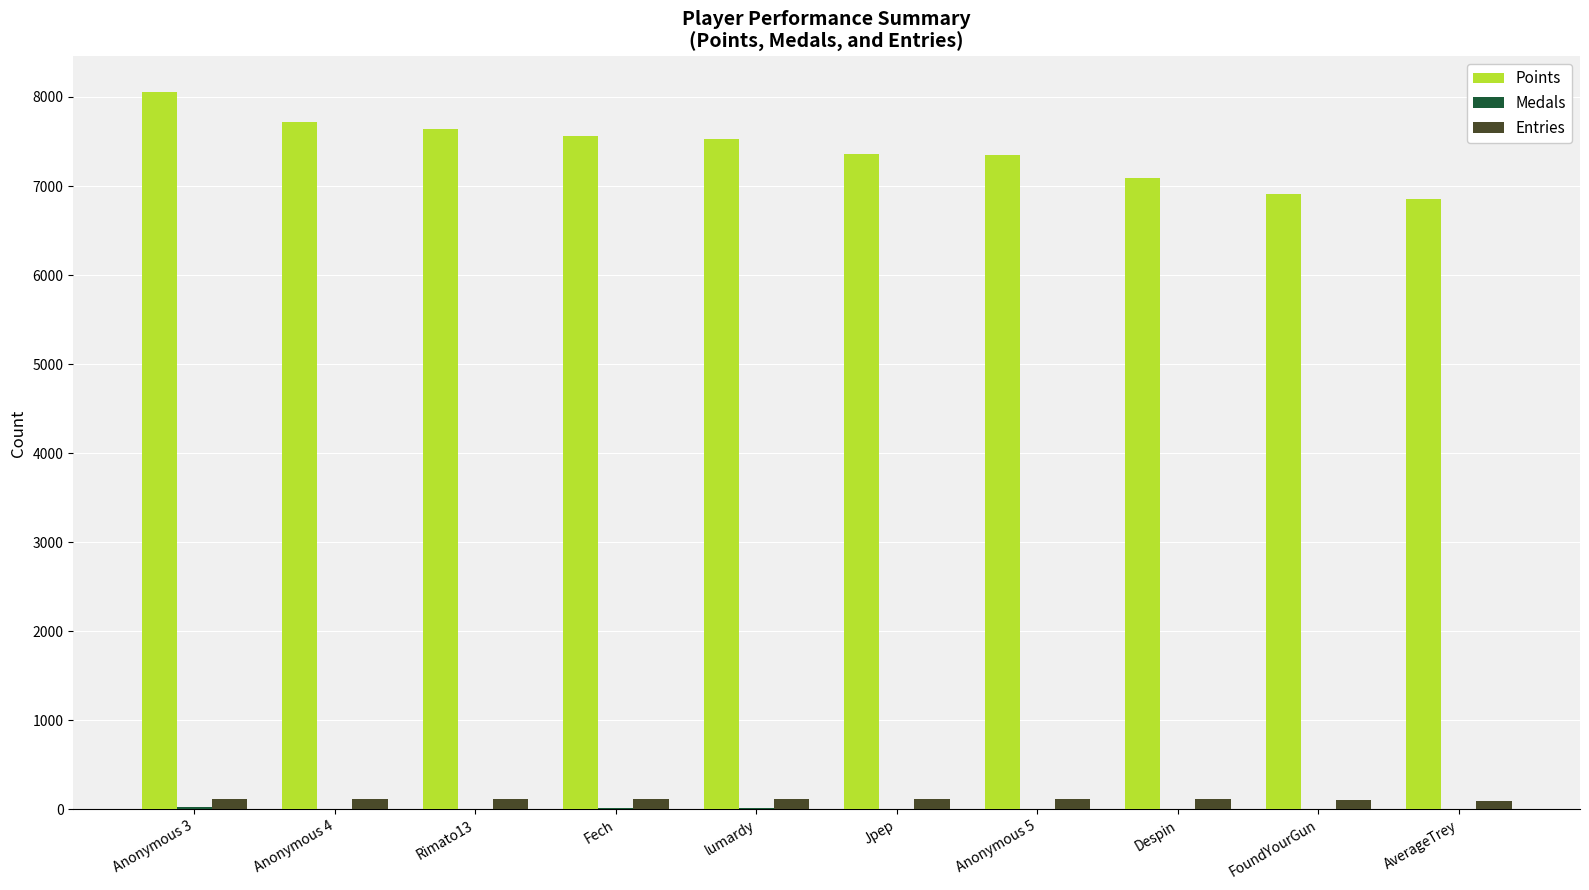

Which series has the largest total across all categories?

Points